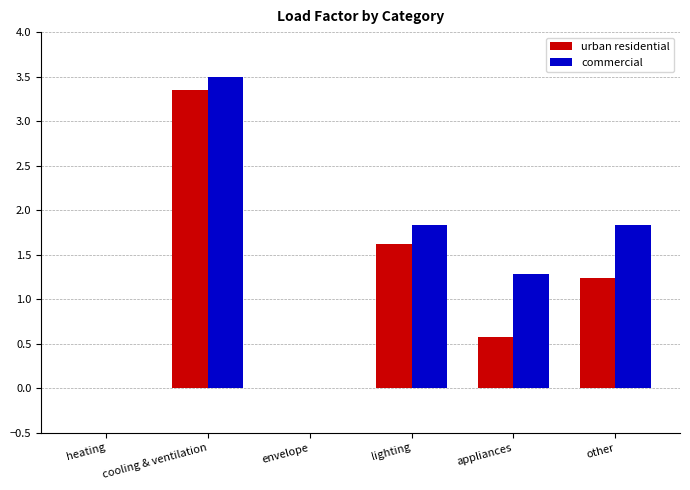

At which label is commercial closest to 1?

appliances